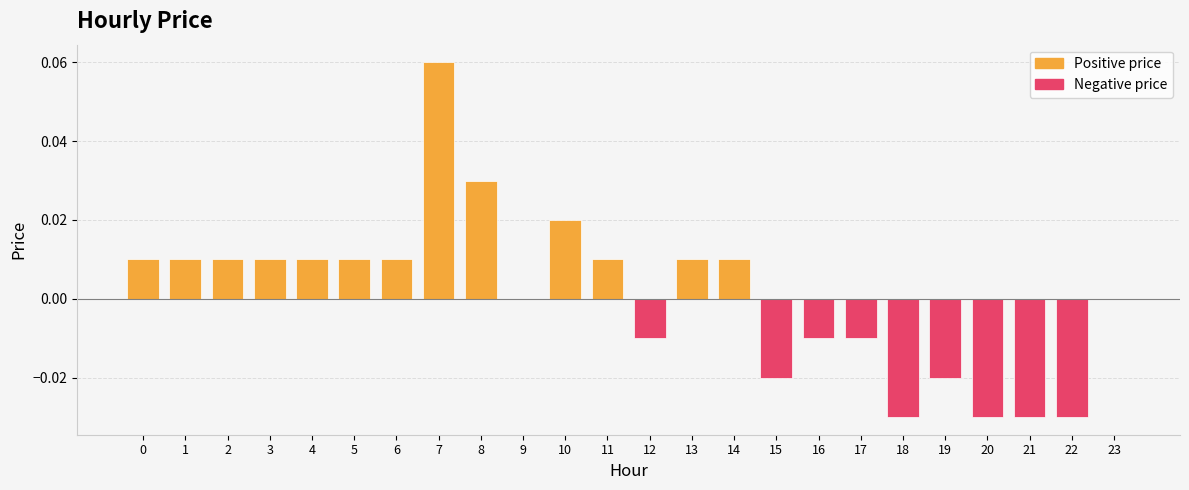

Rank the series by their average value, from highest to lowest.

price (positive), price (negative)